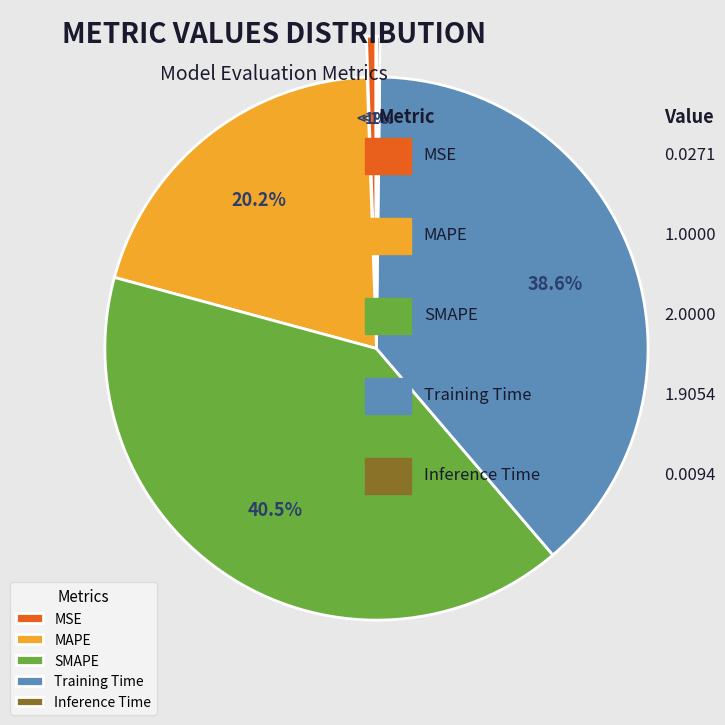

Combined, what portion of the pie is SMAPE and MAPE?

60.7%